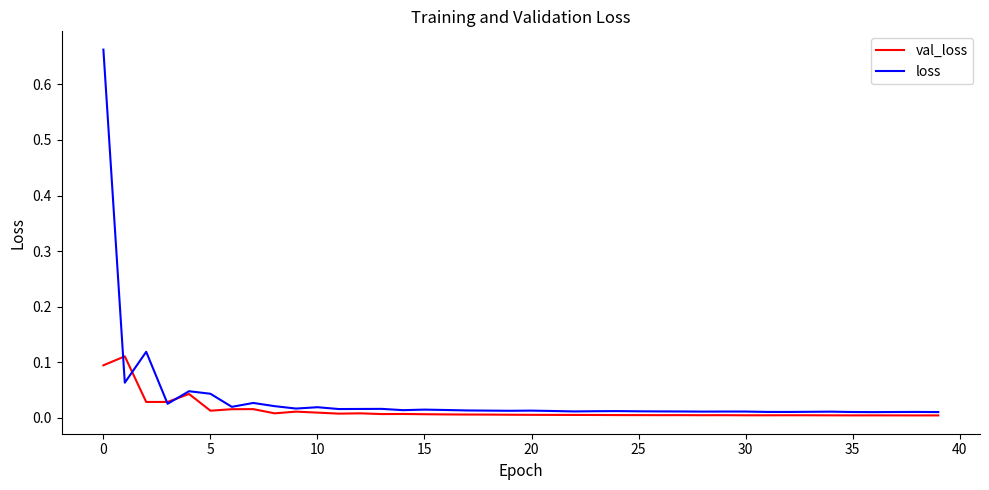

Which series has the largest range (max minus min)?

loss